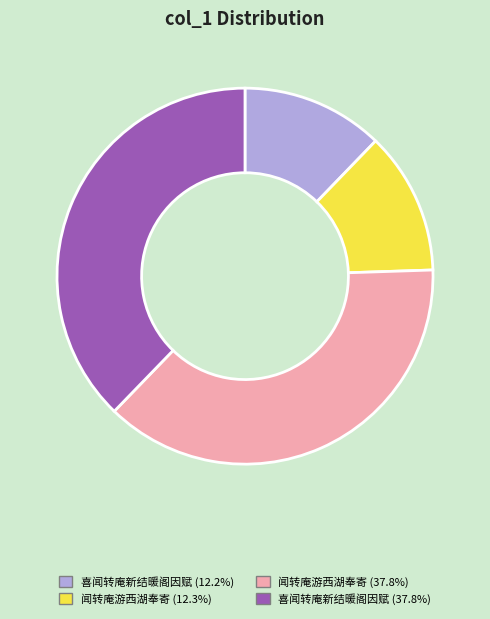

Do 闻转庵游西湖奉寄 (37.8%) and 闻转庵游西湖奉寄 (12.3%) together represent more than half of the pie?

Yes